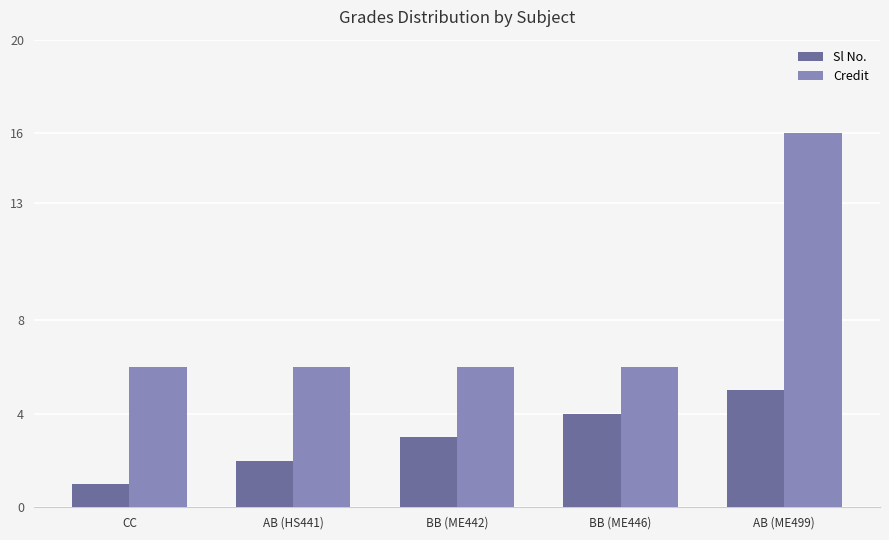

Reading left to right, extract all data points from this chart.

Sl No.: 1	2	3	4	5
Credit: 6	6	6	6	16